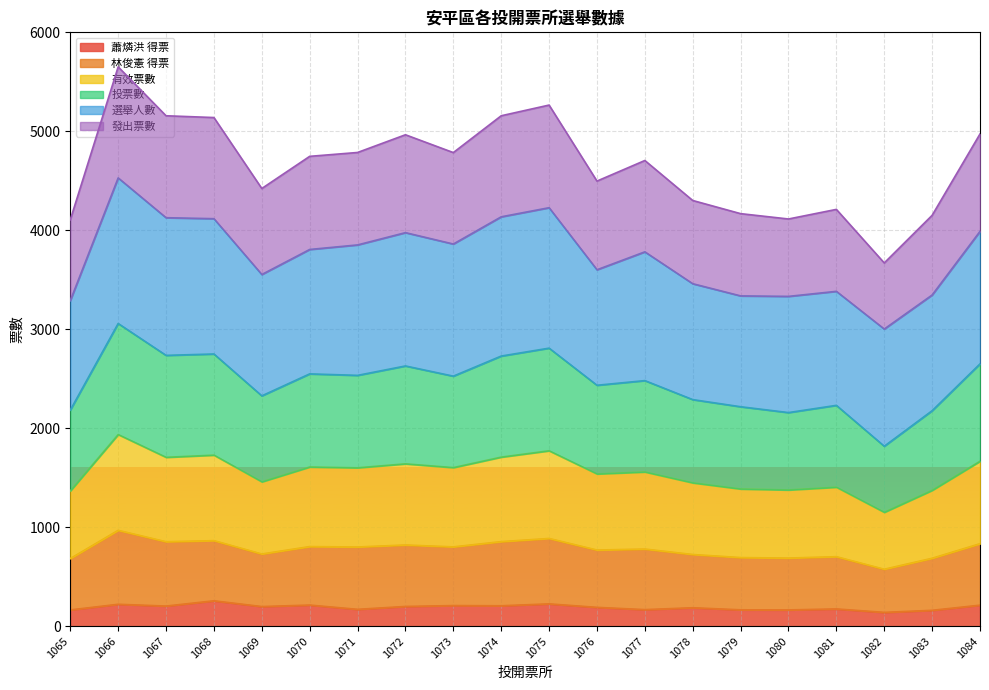

How many values in the 有效票數 series are below 800?

10